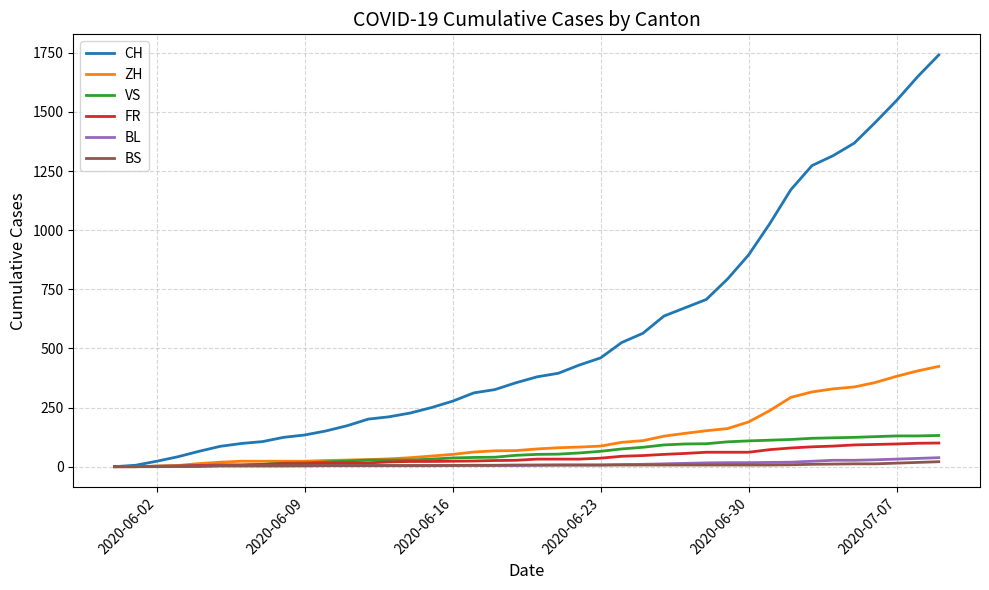

Which series has the widest spread of values?

CH